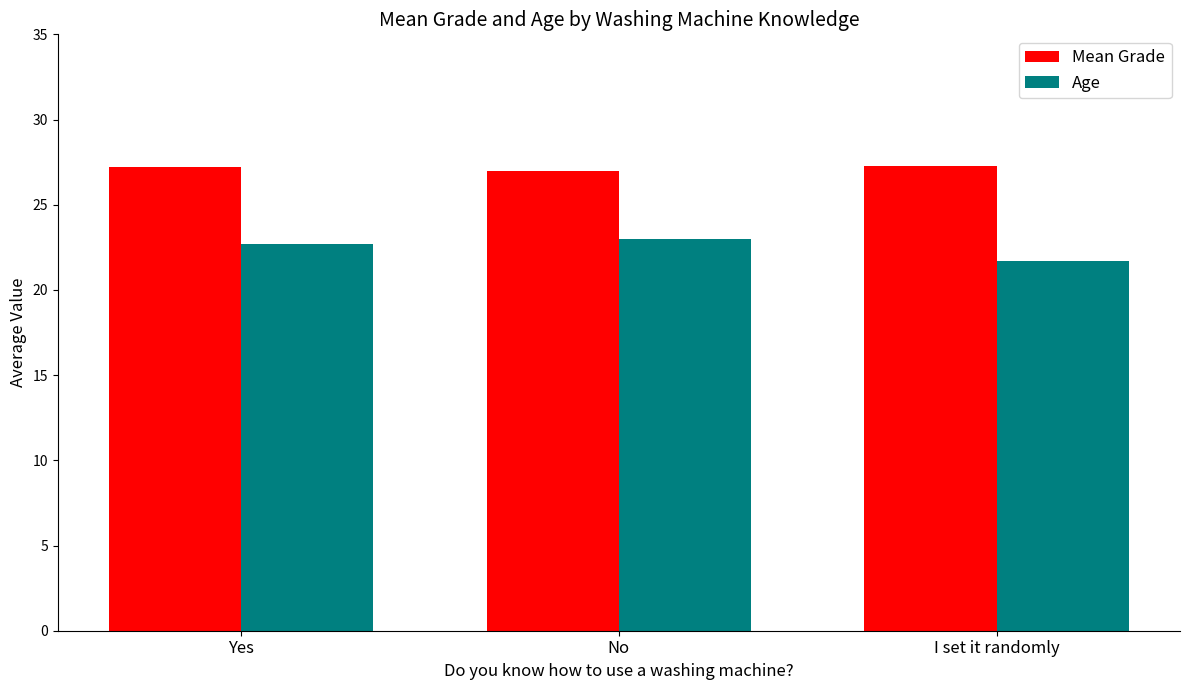

Read the Mean Grade value at No.

27.0